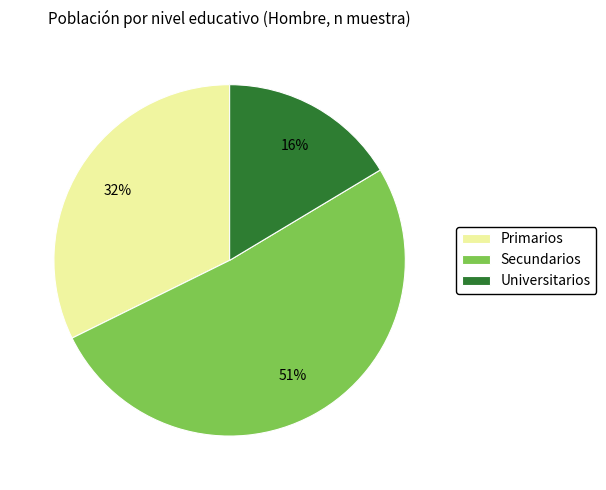

To the nearest percent, what is the average slice percentage?

33%